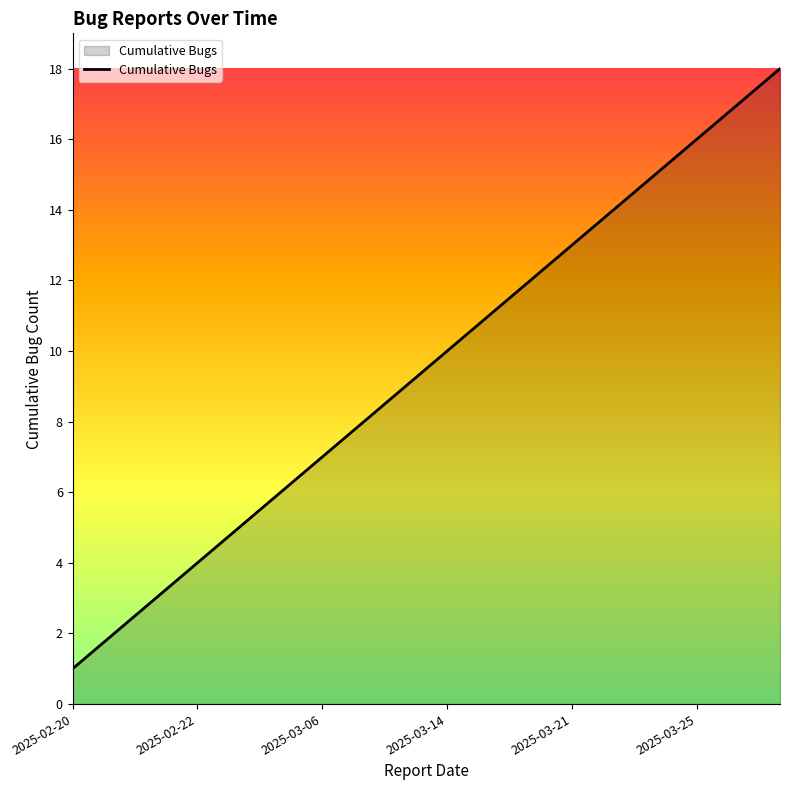

Does the chart have visible grid lines?

No